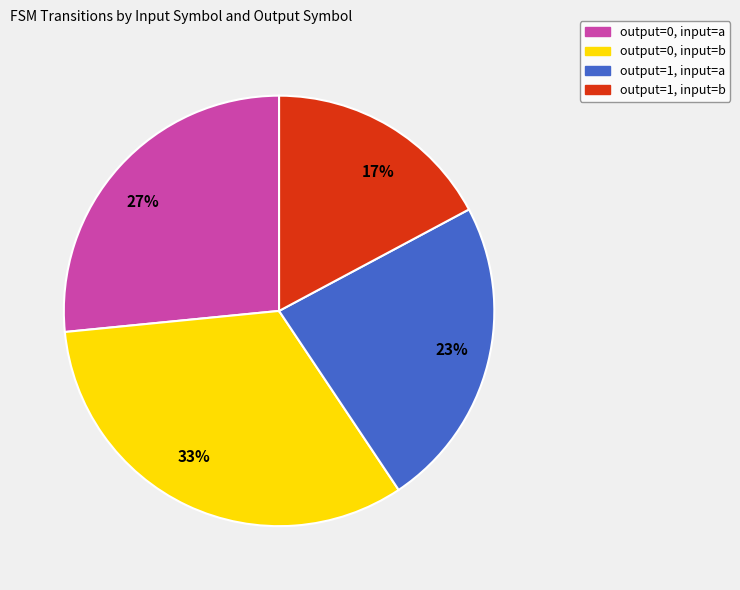

Is there any slice that represents more than half of the pie?

No